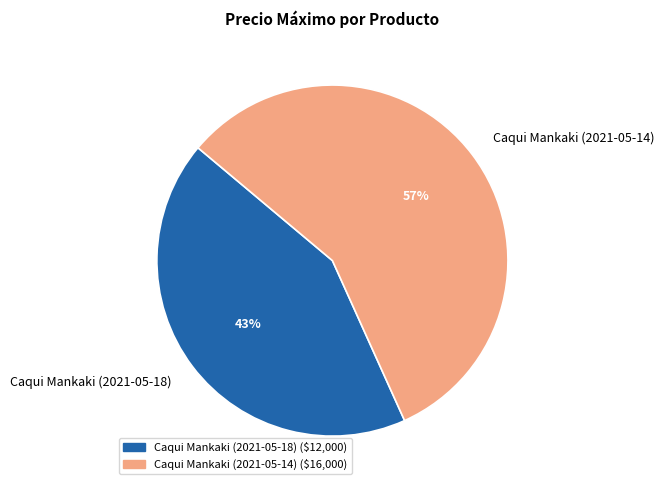

Count the number of slices in the pie.

2